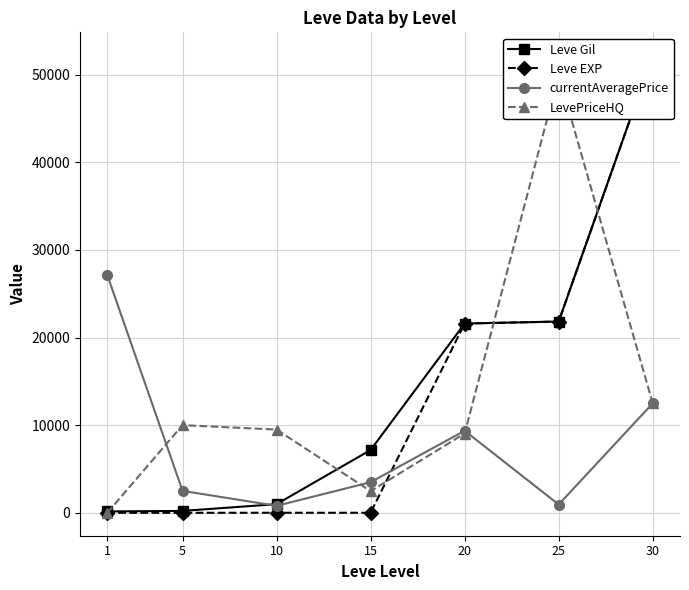

The Leve Gil series shows 3803 at 15. True or false?

False